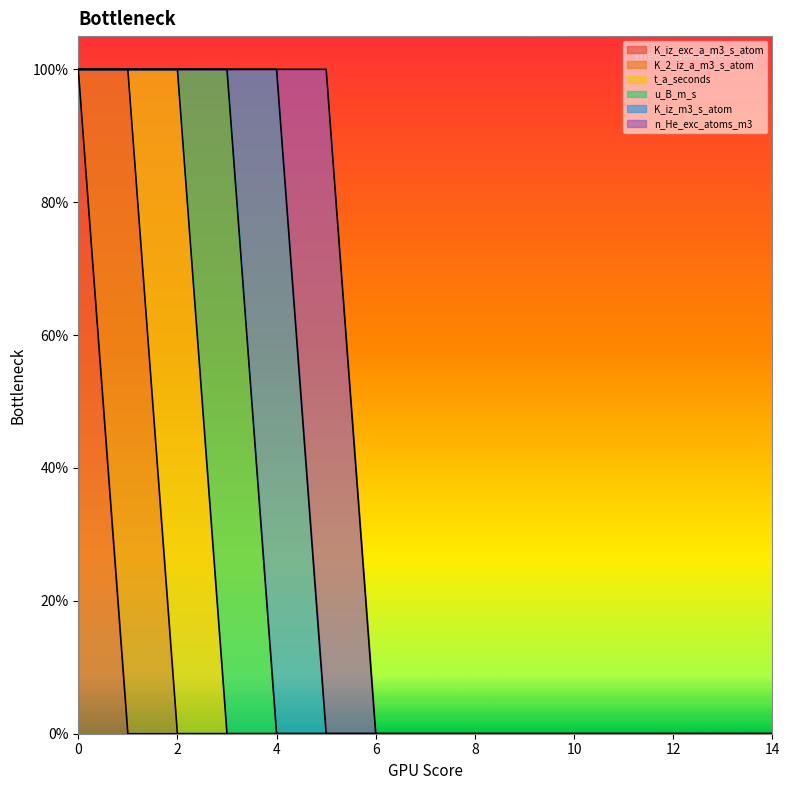

Is it true that u_B_m_s equals 0 at 0?

True